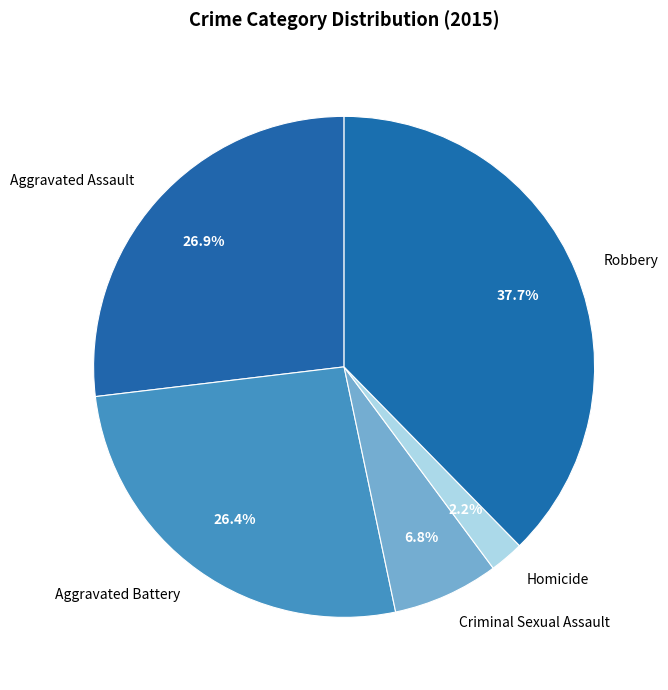

What is the smallest slice in the pie chart?

Homicide